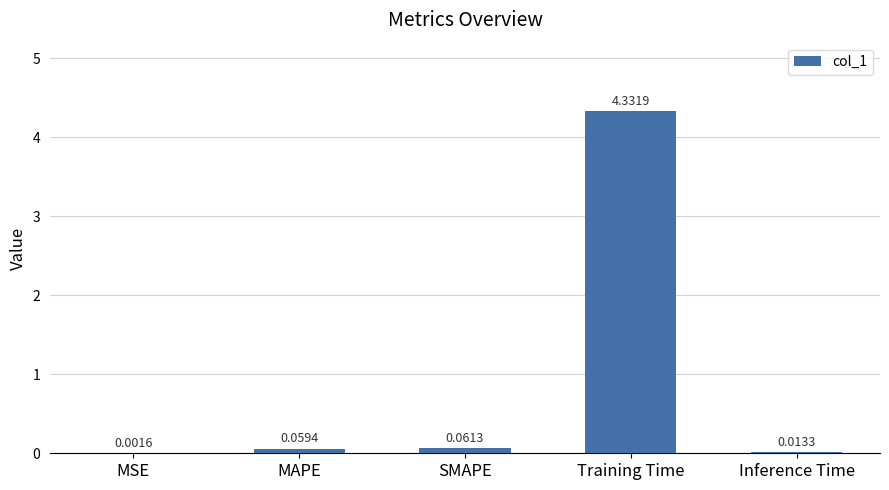

Does the chart contain stacked bars?

No